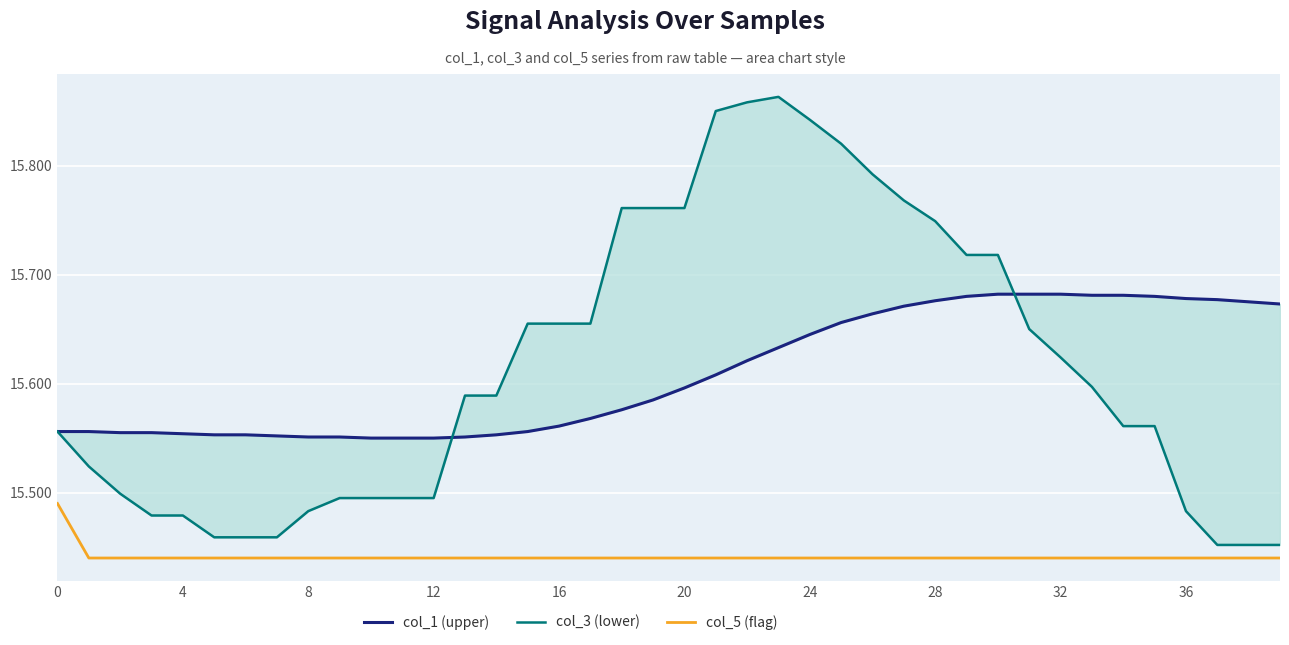

True or false: col_5 (flag) and col_3 (lower) cross at least once.

False